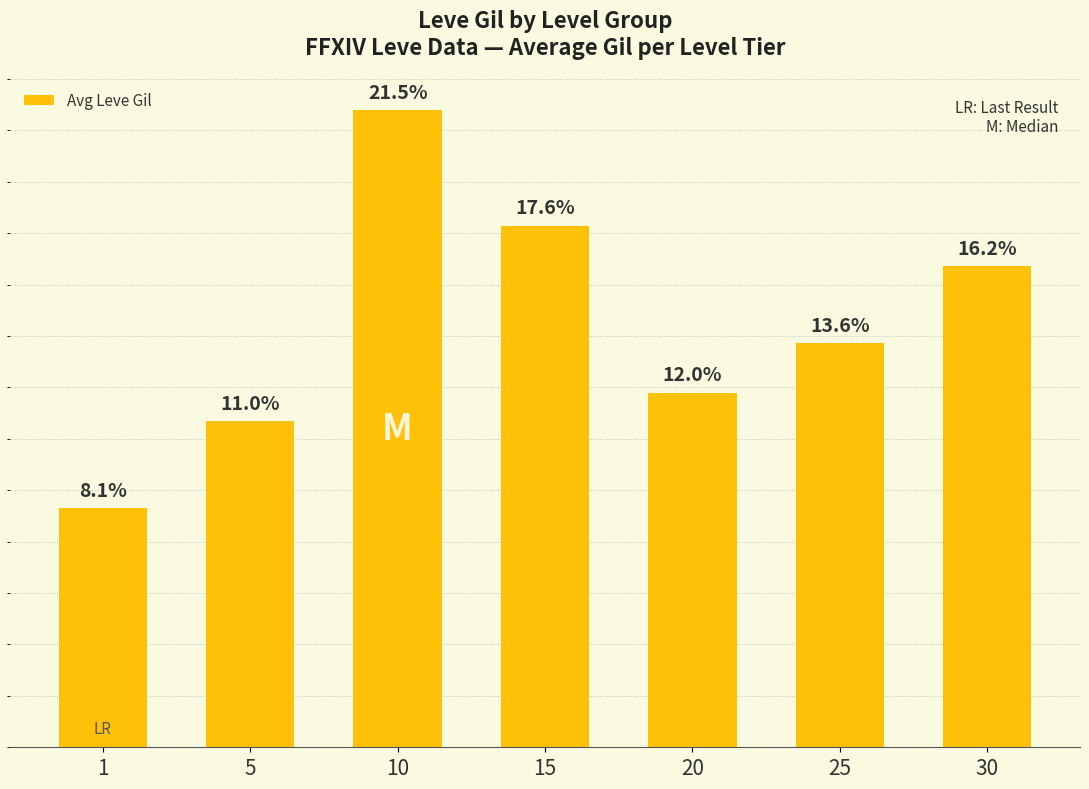

Does the chart contain any negative values?

No